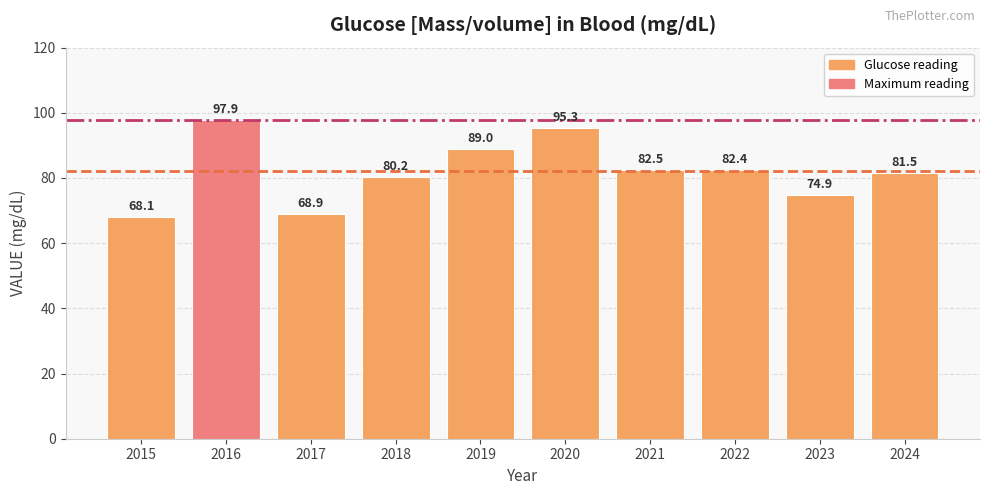

What is the smallest value displayed?

68.1